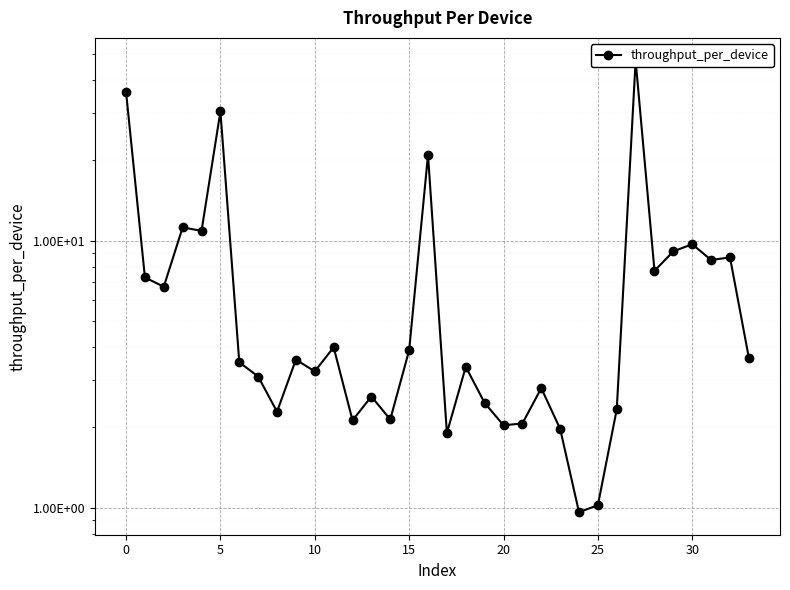

What is the sum of all values?

269.7